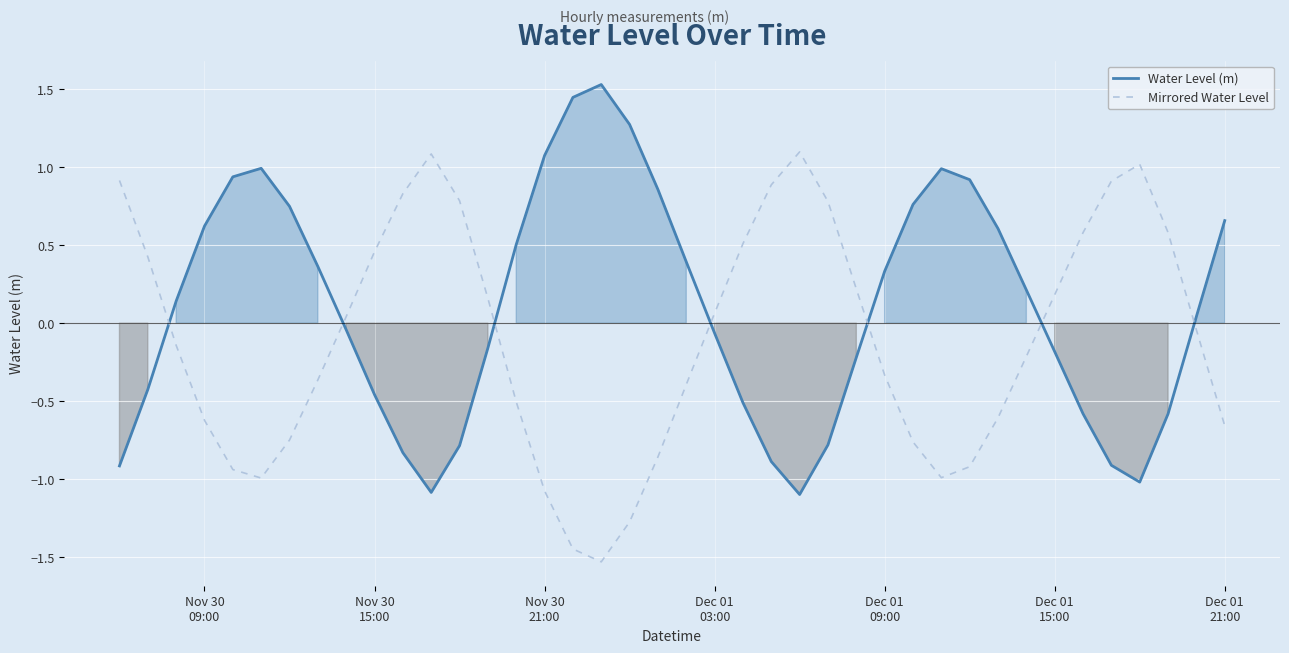

True or false: Water Level (m) has a value of 0.8 at 31.

False